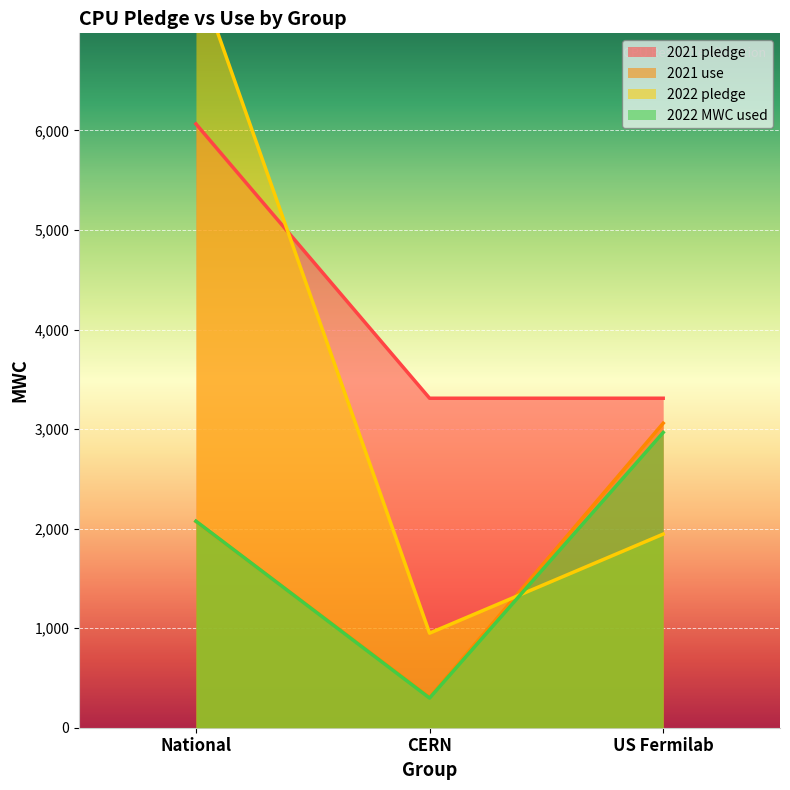

The 2021 pledge series shows 5519 at US Fermilab. True or false?

False